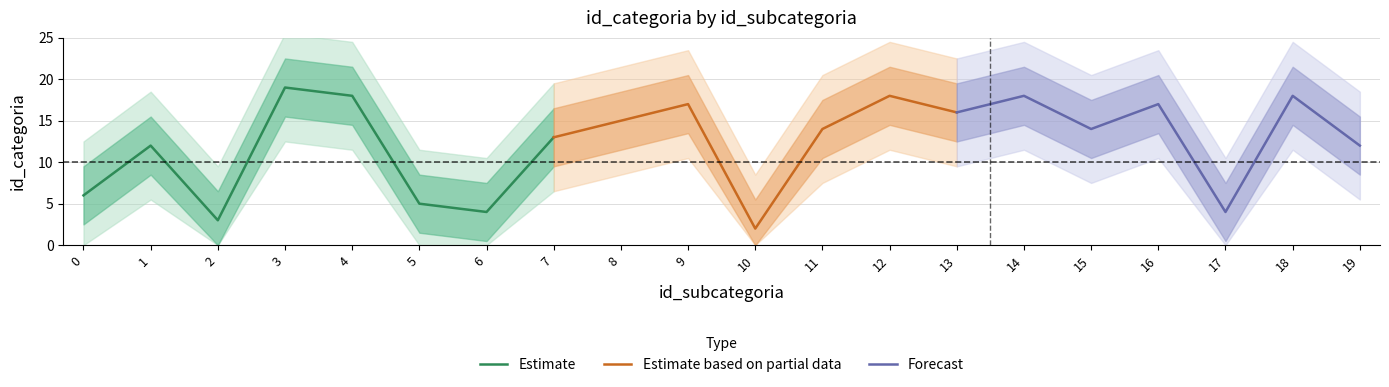

List the labels in order of value, largest first.

3, 4, 12, 14, 18, 9, 16, 13, 8, 11, 15, 7, 1, 19, 0, 5, 6, 17, 2, 10